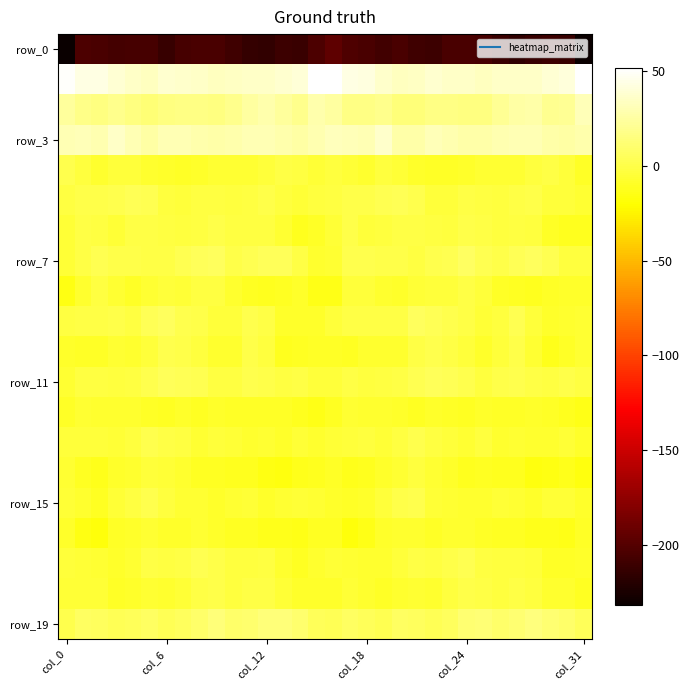

What is the minimum value shown in the chart?

-231.6